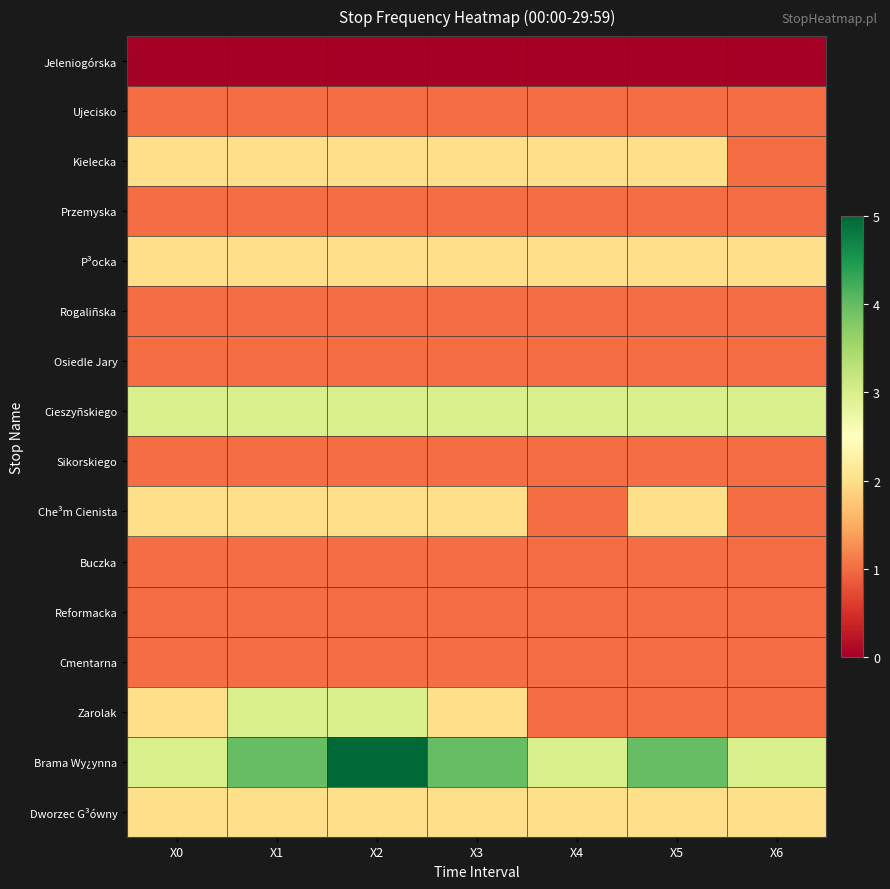

Which series has the largest range (max minus min)?

Zarolak